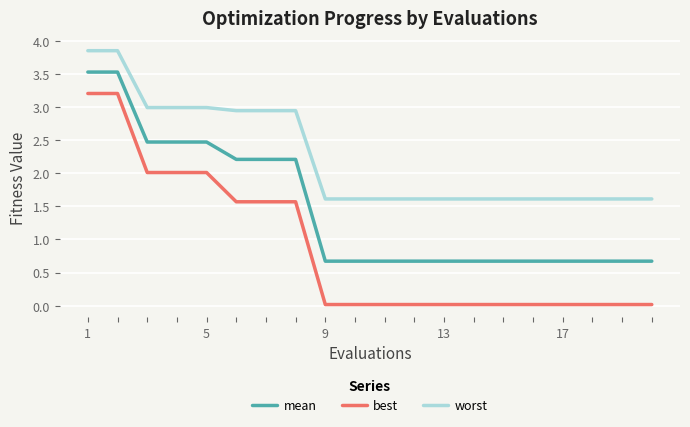

Which series has the widest spread of values?

best